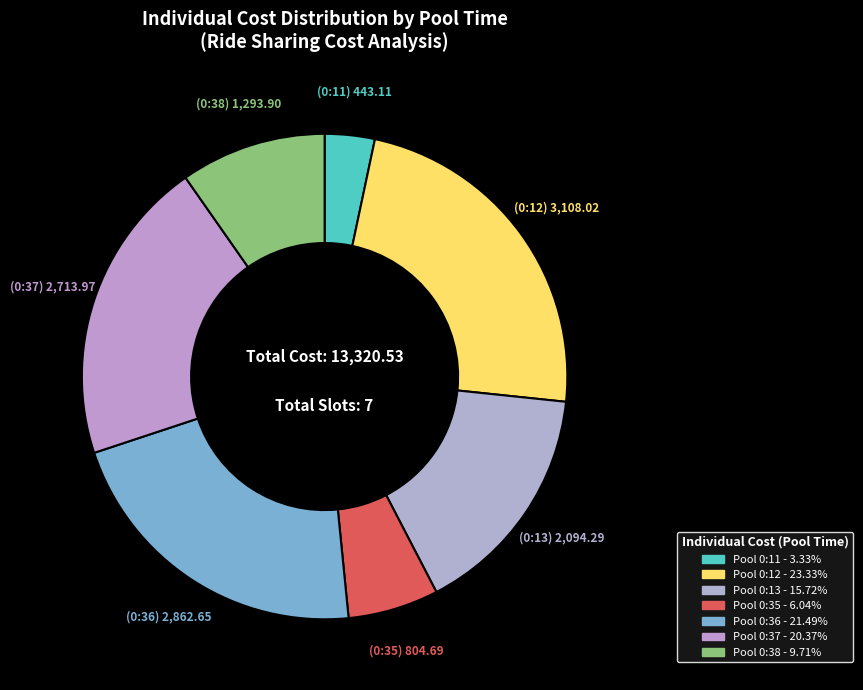

How many slices are in this pie chart?

7